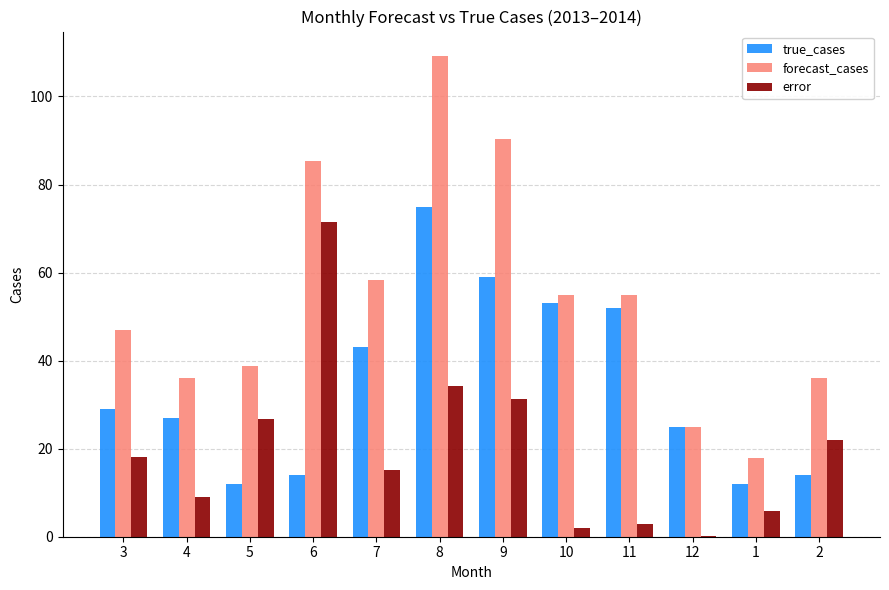

The forecast_cases series shows 104.7 at 7. True or false?

False